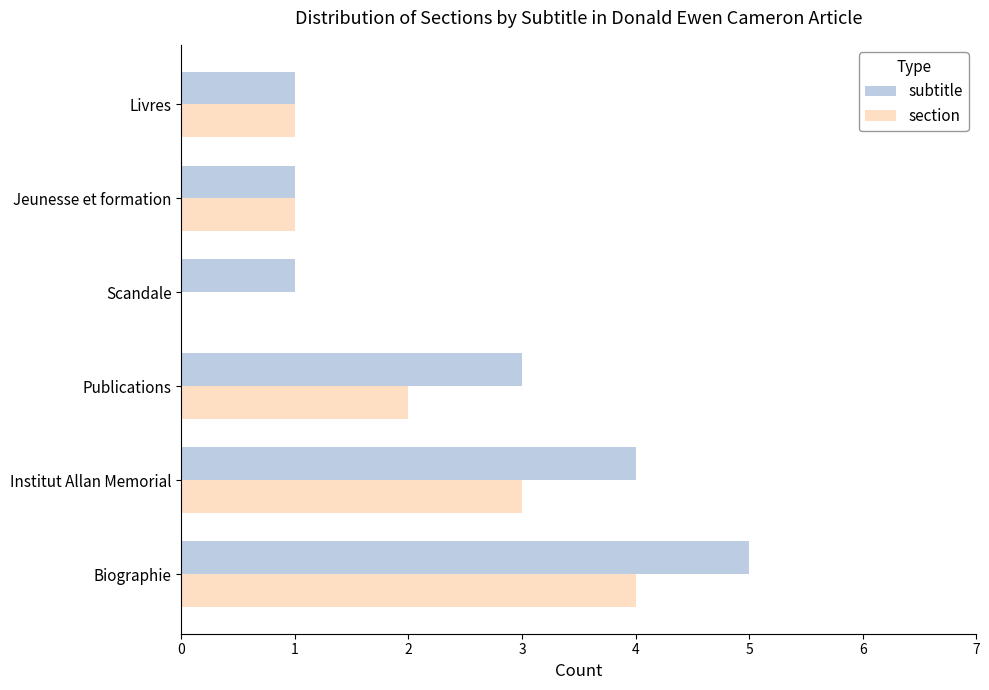

How many values in section are above zero?

5